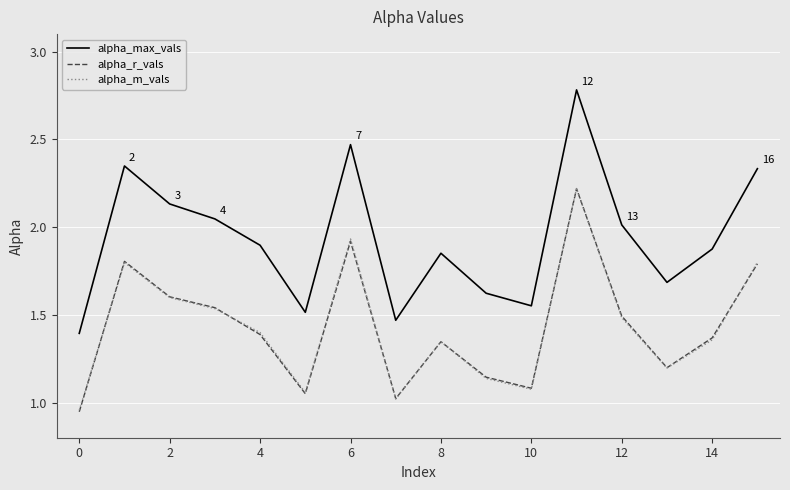

In alpha_max_vals, how many points are lower than both neighbors (excluding endpoints)?

4